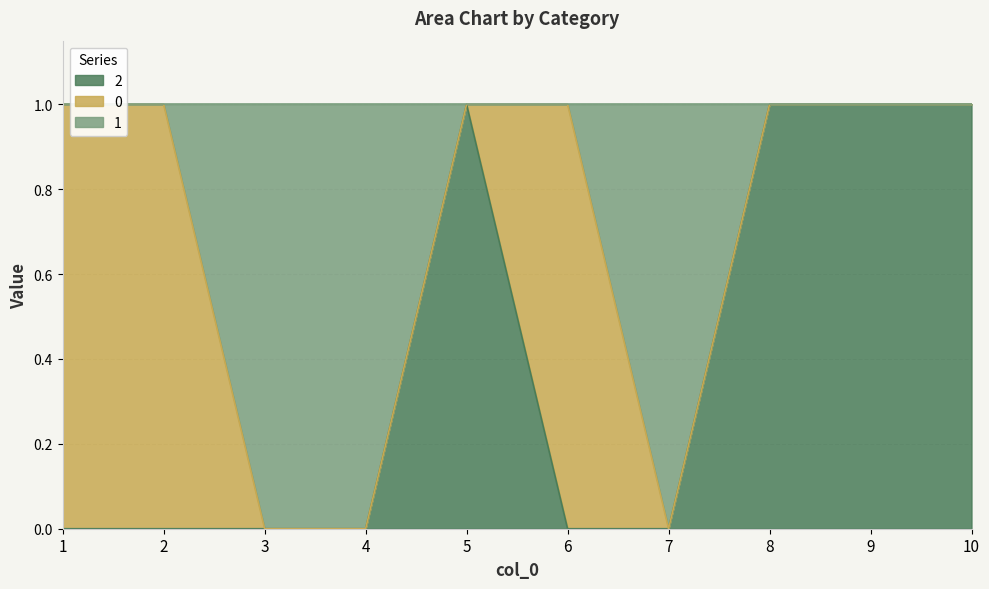

At which label does 1 reach its peak?

1